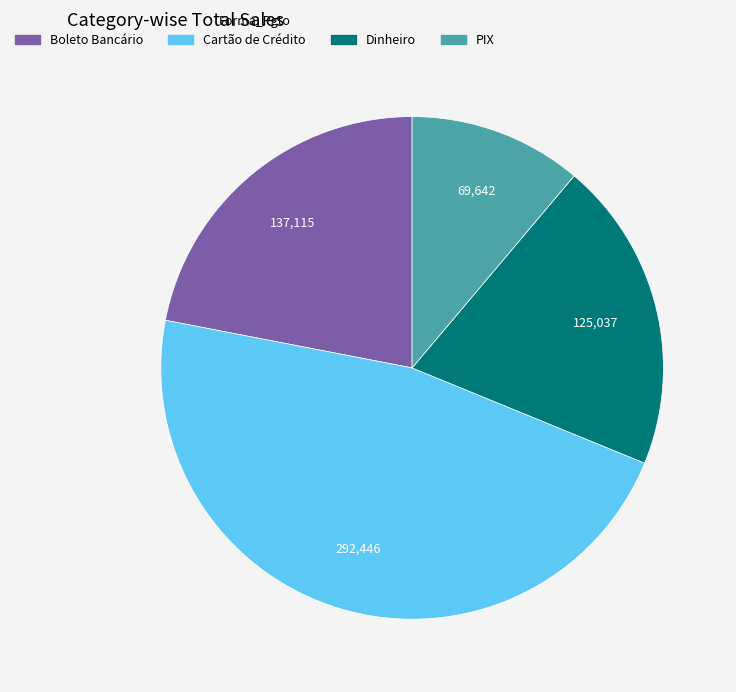

Count the number of slices in the pie.

4